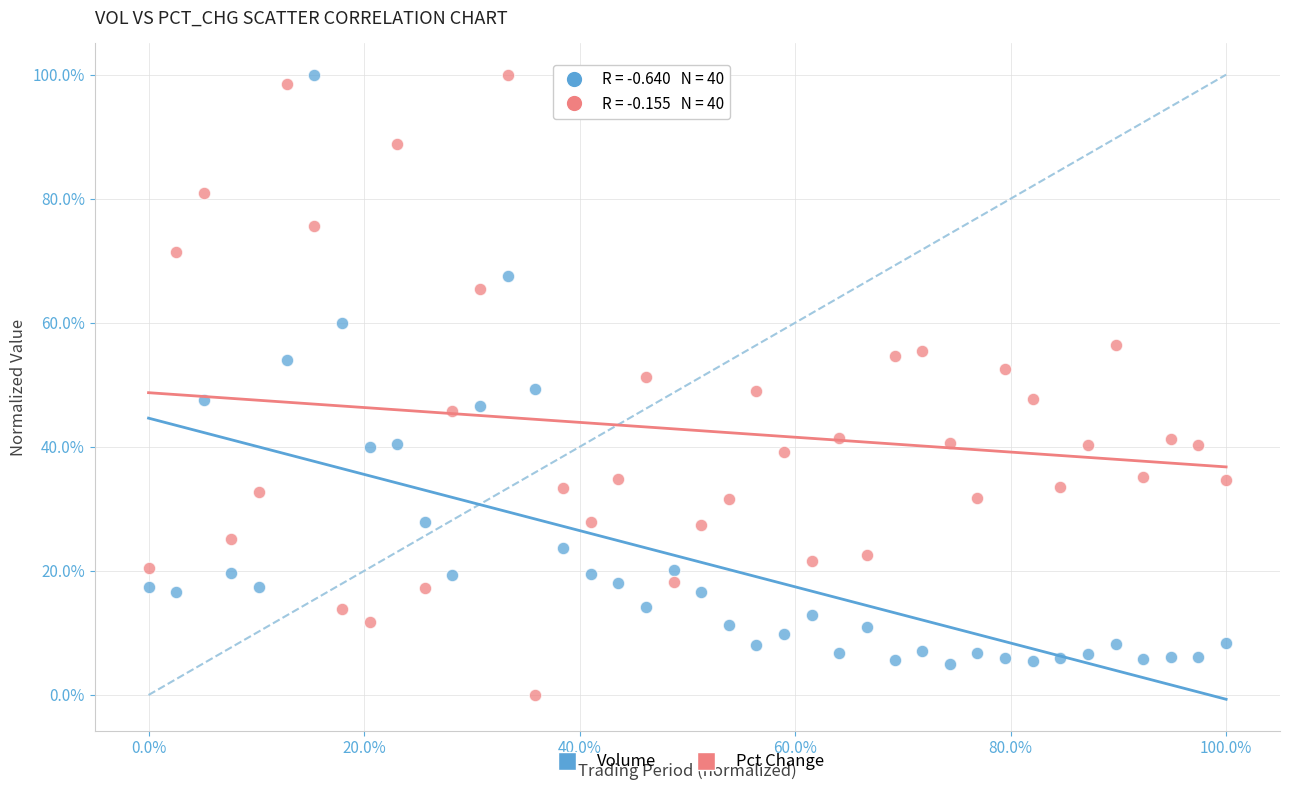

Which series reaches the minimum Y coordinate?

Pct Change